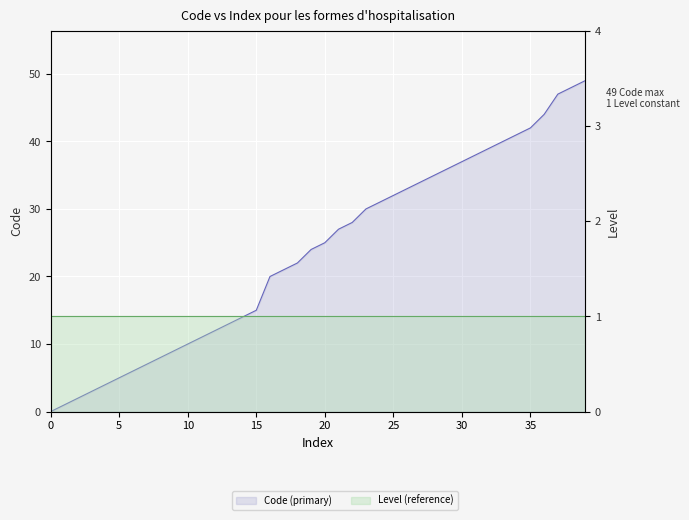

List the labels in order of value, smallest first.

0, 1, 2, 3, 4, 5, 6, 7, 8, 9, 10, 11, 12, 13, 14, 15, 20, 21, 22, 24, 25, 27, 28, 30, 31, 32, 33, 34, 35, 36, 37, 38, 39, 40, 41, 42, 44, 47, 48, 49